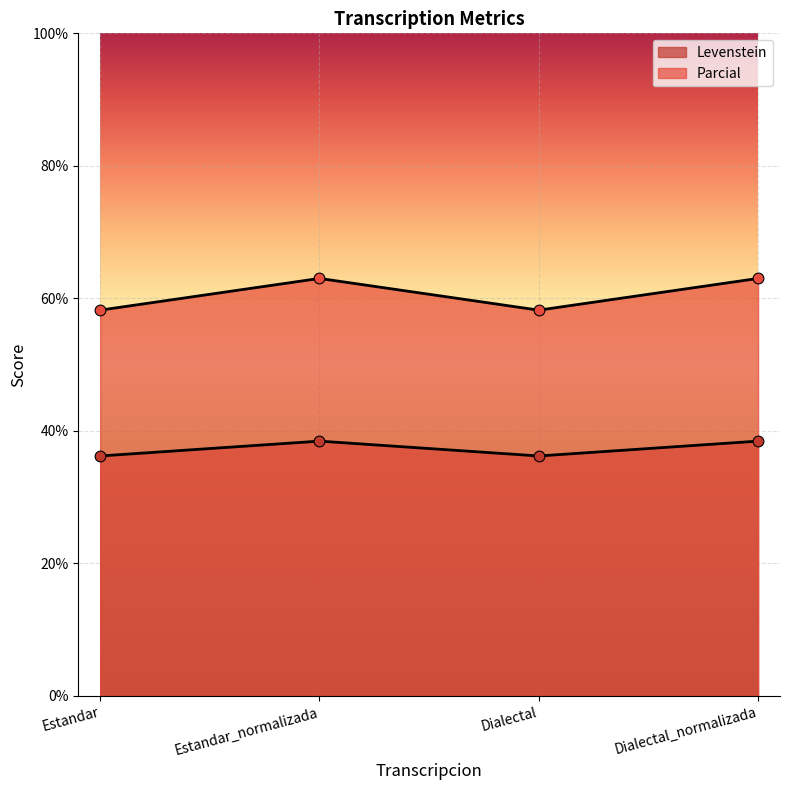

What are all the series names shown in the legend?

Levenstein, Parcial